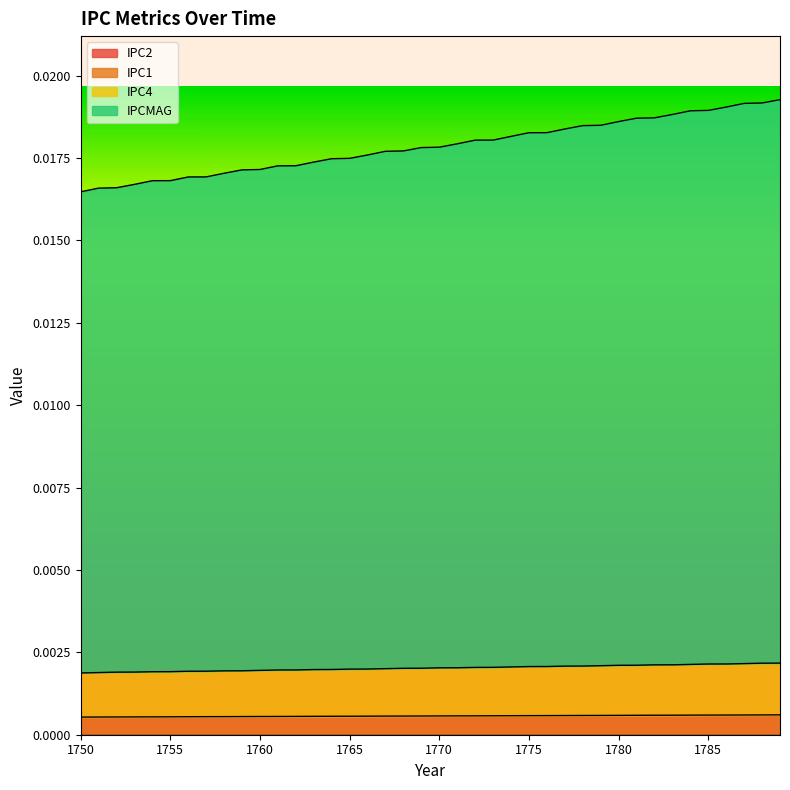

Which series has the largest range (max minus min)?

IPCMAG